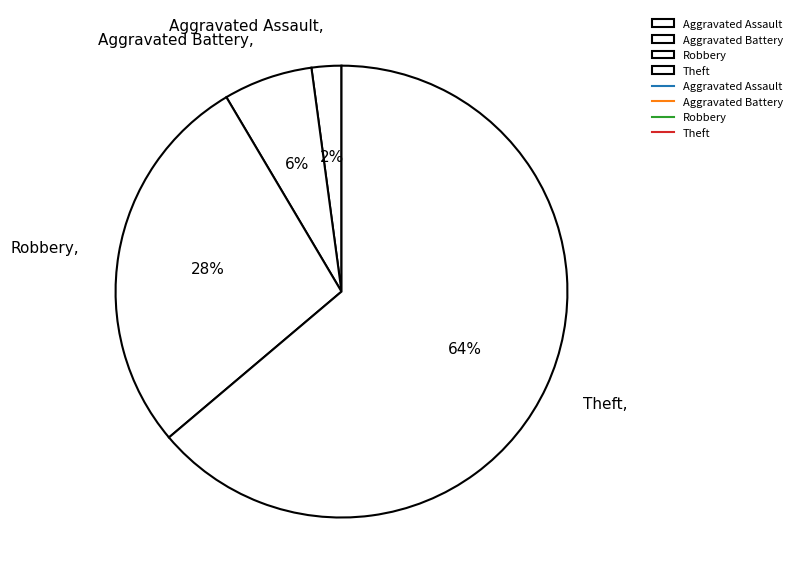

To the nearest percent, what is the average slice percentage?

25%